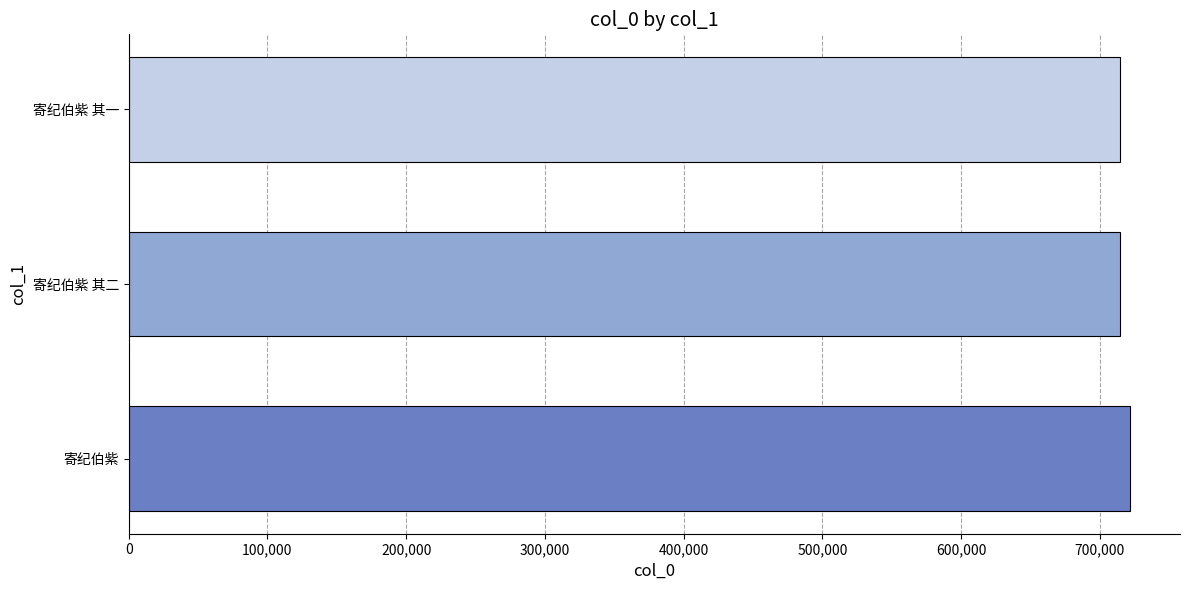

What is the average value?

716990